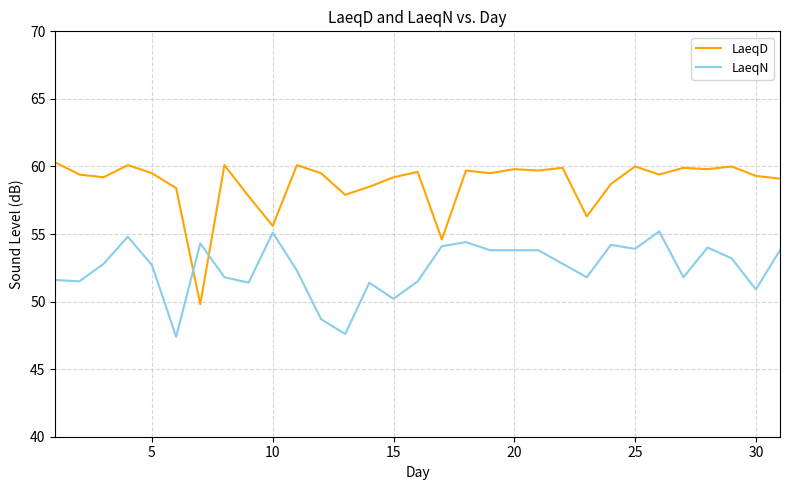

What is the minimum value for LaeqD?

49.8